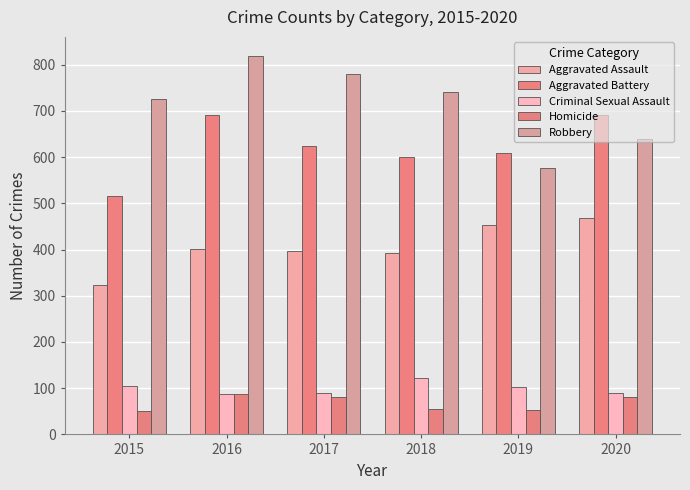

At which label does Criminal Sexual Assault first exceed 102?

2015